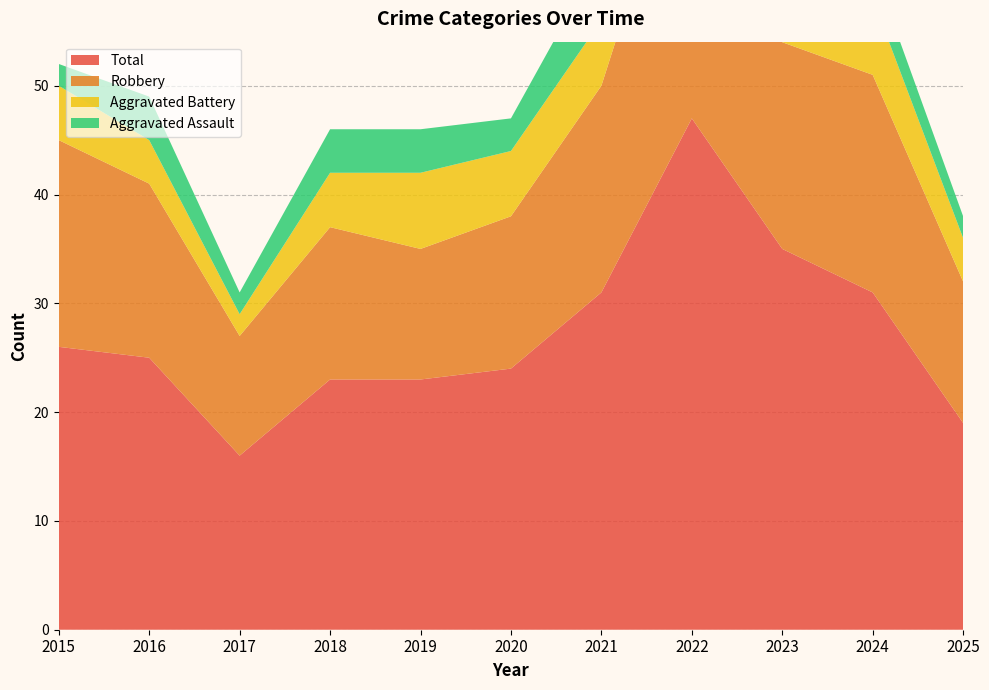

Reading left to right, list all the values displayed in this chart.

Aggravated Assault: 2015=2	2016=4	2017=2	2018=4	2019=4	2020=3	2021=6	2022=7	2023=1	2024=3	2025=2
Aggravated Battery: 2015=5	2016=4	2017=2	2018=5	2019=7	2020=6	2021=6	2022=9	2023=14	2024=7	2025=4
Robbery: 2015=19	2016=16	2017=11	2018=14	2019=12	2020=14	2021=19	2022=29	2023=19	2024=20	2025=13
Total: 2015=26	2016=25	2017=16	2018=23	2019=23	2020=24	2021=31	2022=47	2023=35	2024=31	2025=19